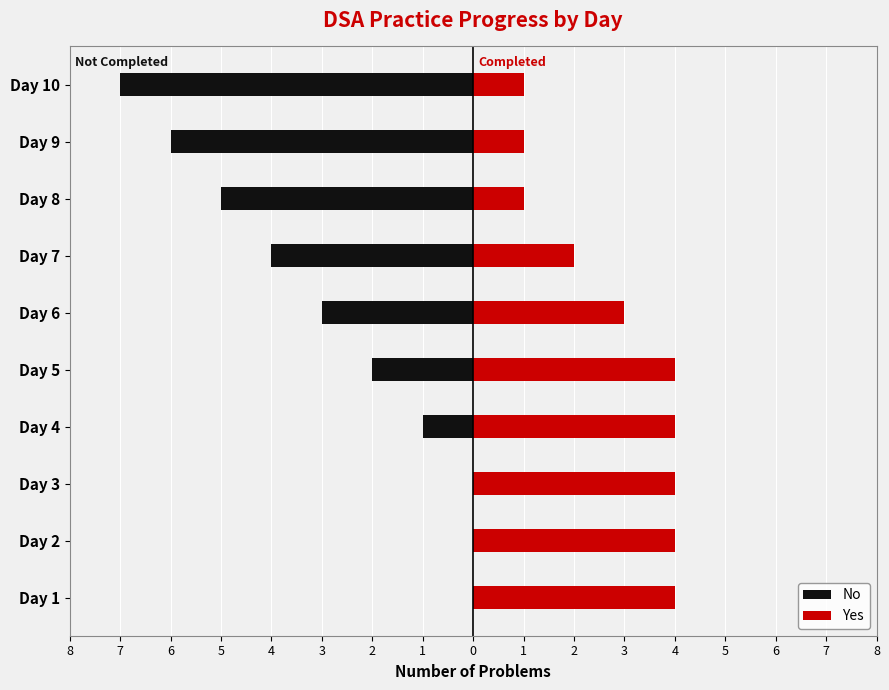

What is the greatest value displayed?

4